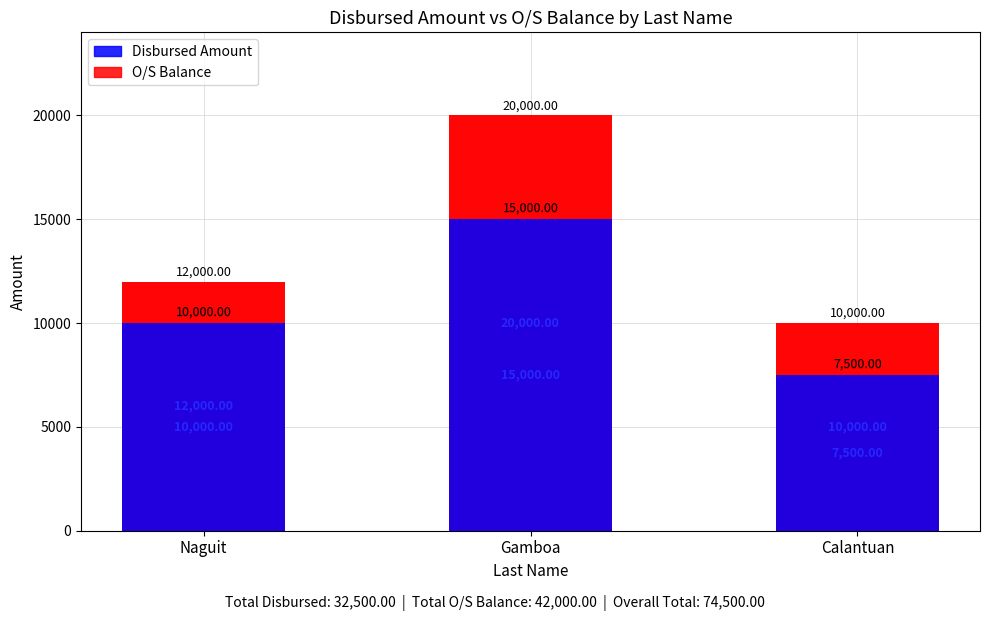

Read the O/S Balance value at Gamboa, to the nearest 50.

20000